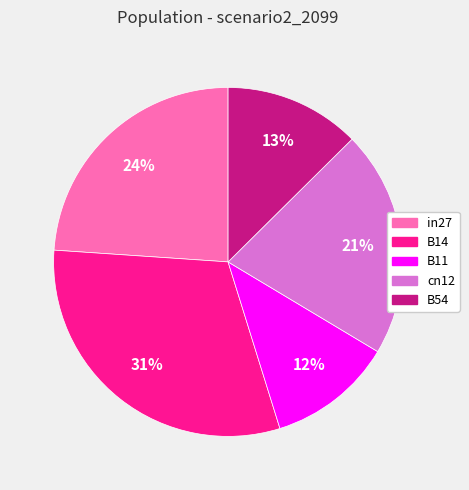

Combined, do B14 and B54 account for over 50%?

No